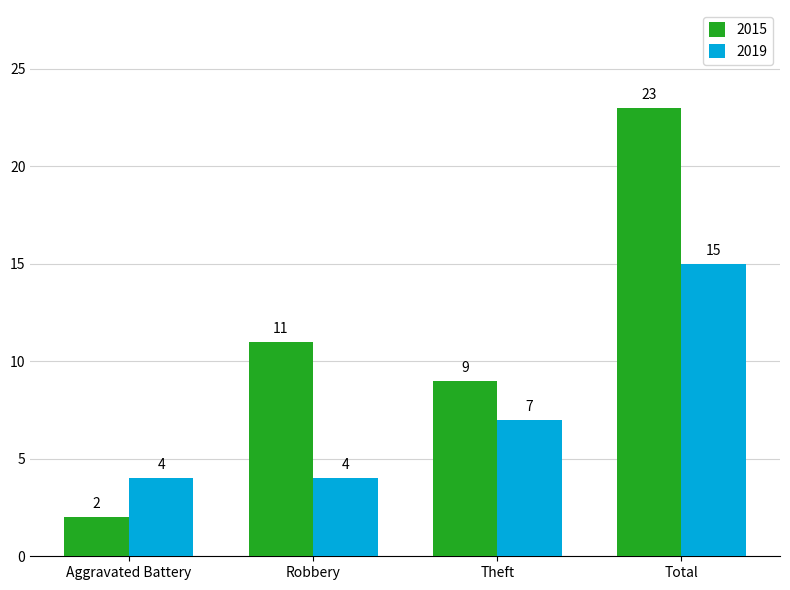

How many bars are there in each group?

2